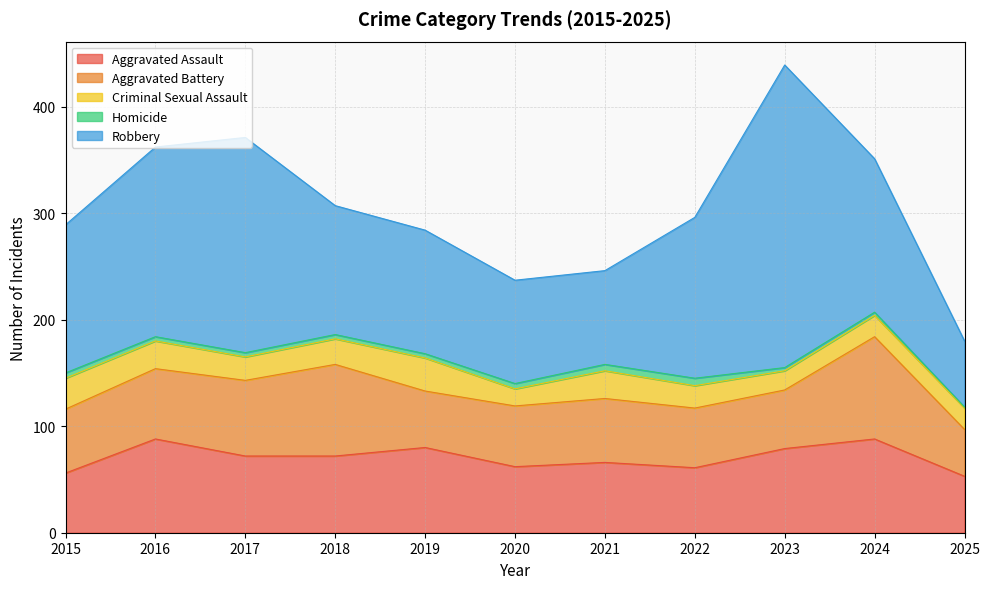

What is the difference between the maximum and minimum values in the Robbery series?

222